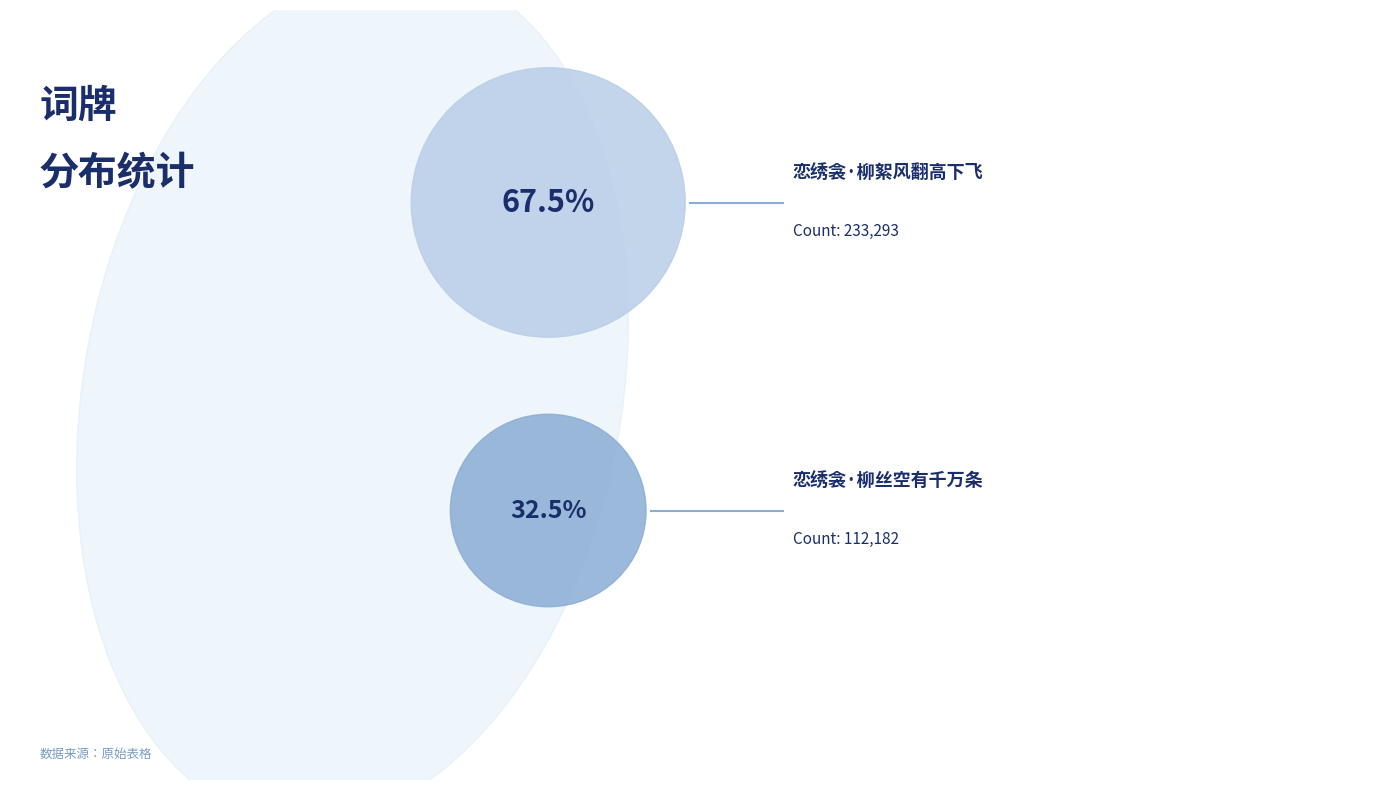

To the nearest percent, what is the difference between the 恋绣衾·柳丝空有千万条 and 恋绣衾·柳絮风翻高下飞 slice percentages?

35%